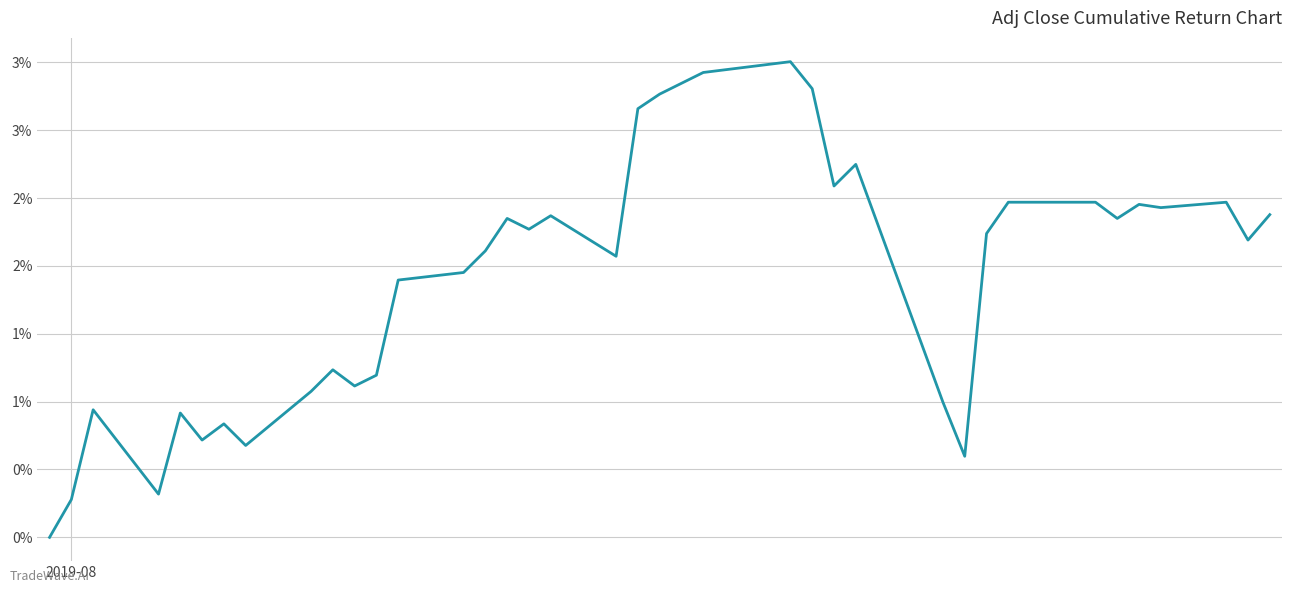

Does the chart display data point markers on the line(s)?

No